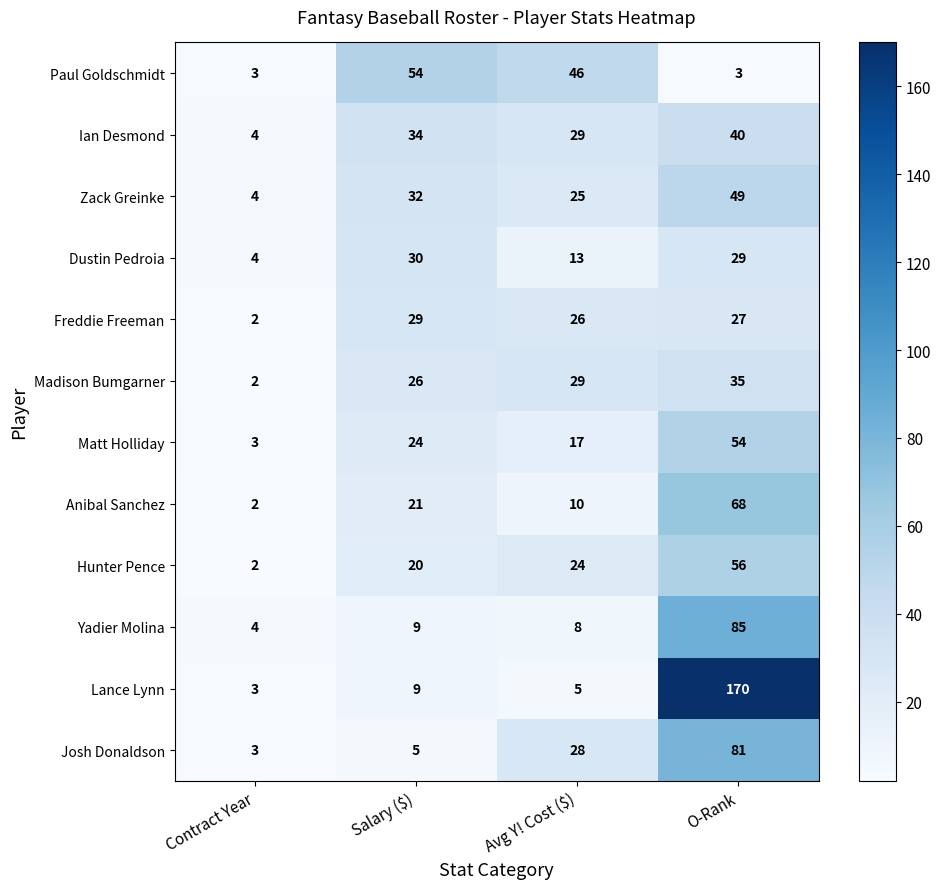

The Paul Goldschmidt series shows 3 at O-Rank. True or false?

True